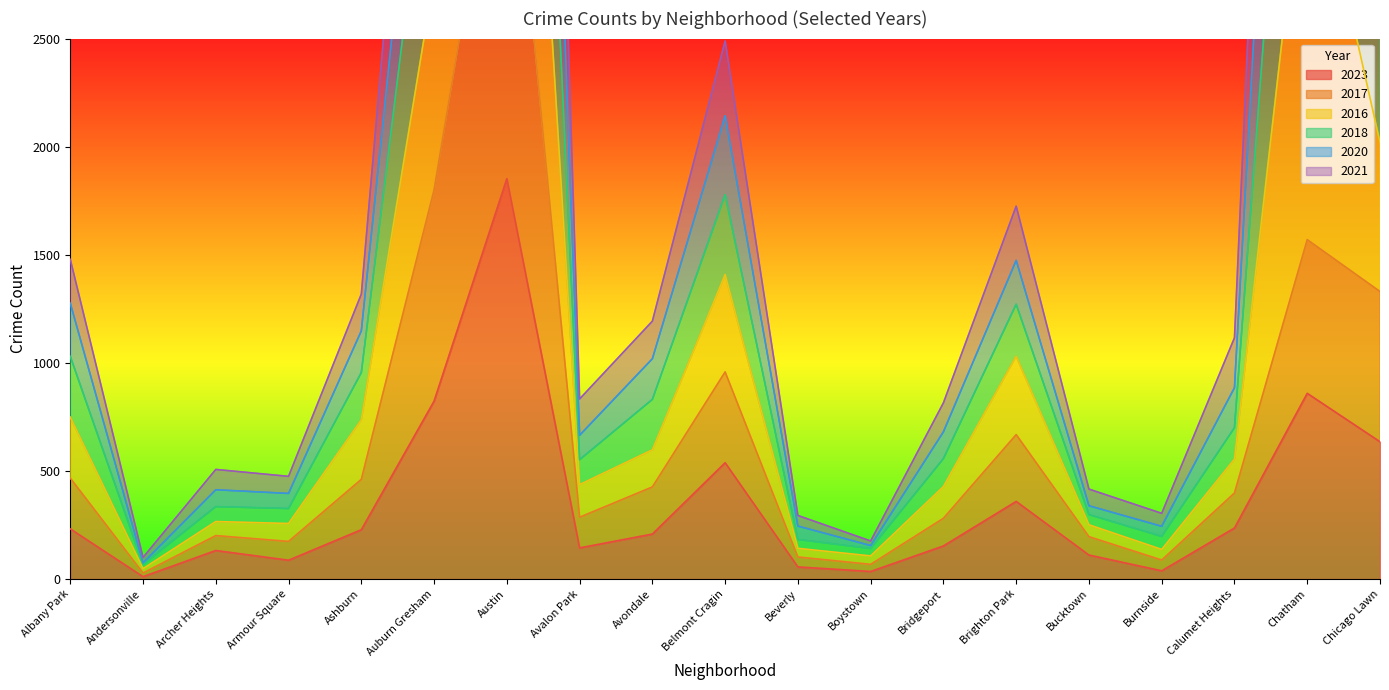

List the labels in order of 2018 value, smallest first.

Andersonville, Boystown, Burnside, Beverly, Bucktown, Armour Square, Archer Heights, Avalon Park, Bridgeport, Calumet Heights, Avondale, Ashburn, Albany Park, Brighton Park, Belmont Cragin, Chicago Lawn, Auburn Gresham, Chatham, Austin